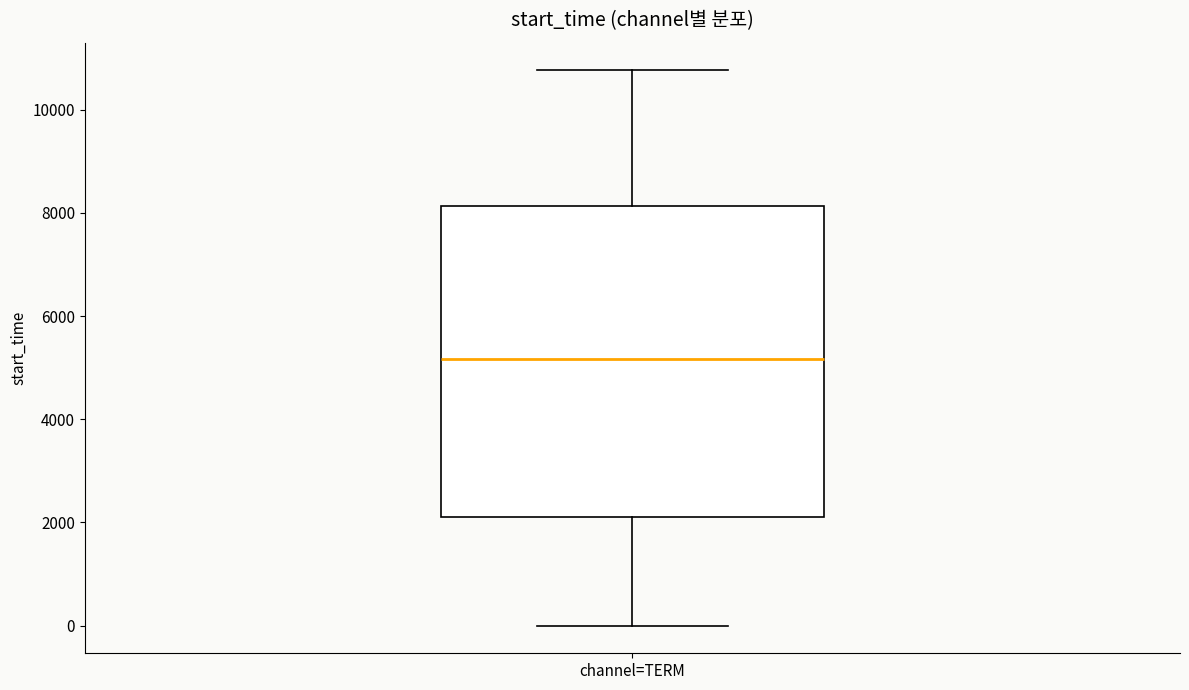

Where is the upper edge of the box for channel=TERM on the y-axis? The values are not printed on the chart, so give them approximately, as read against the axis.

8200